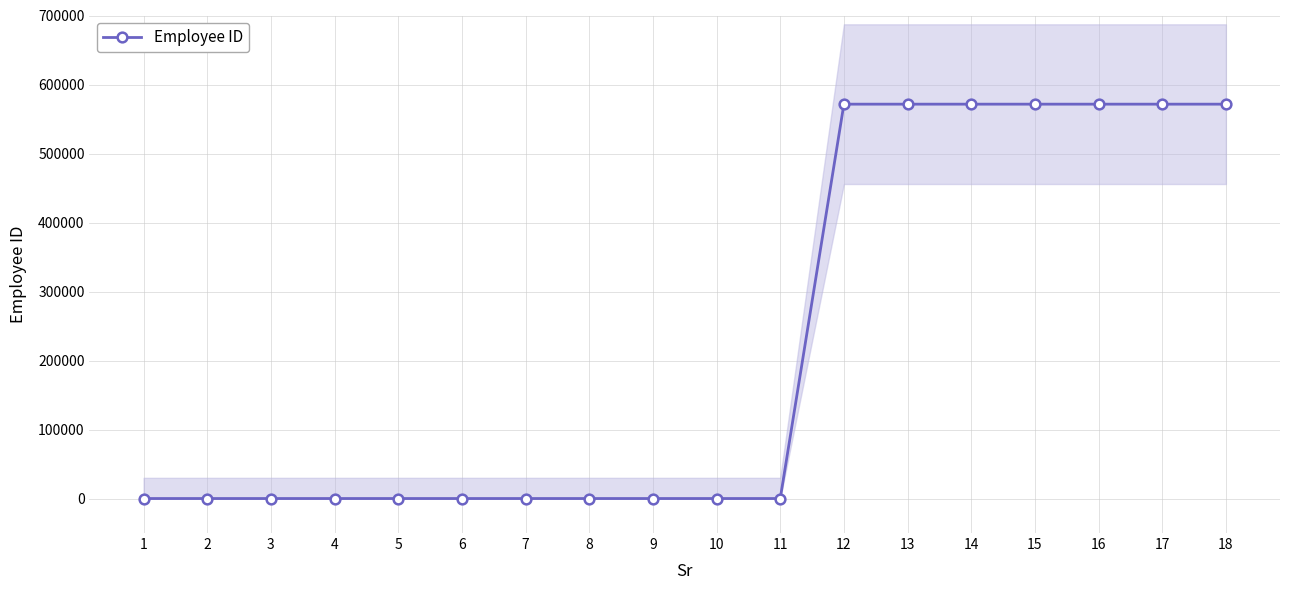

What is the sum of all values?

4000584